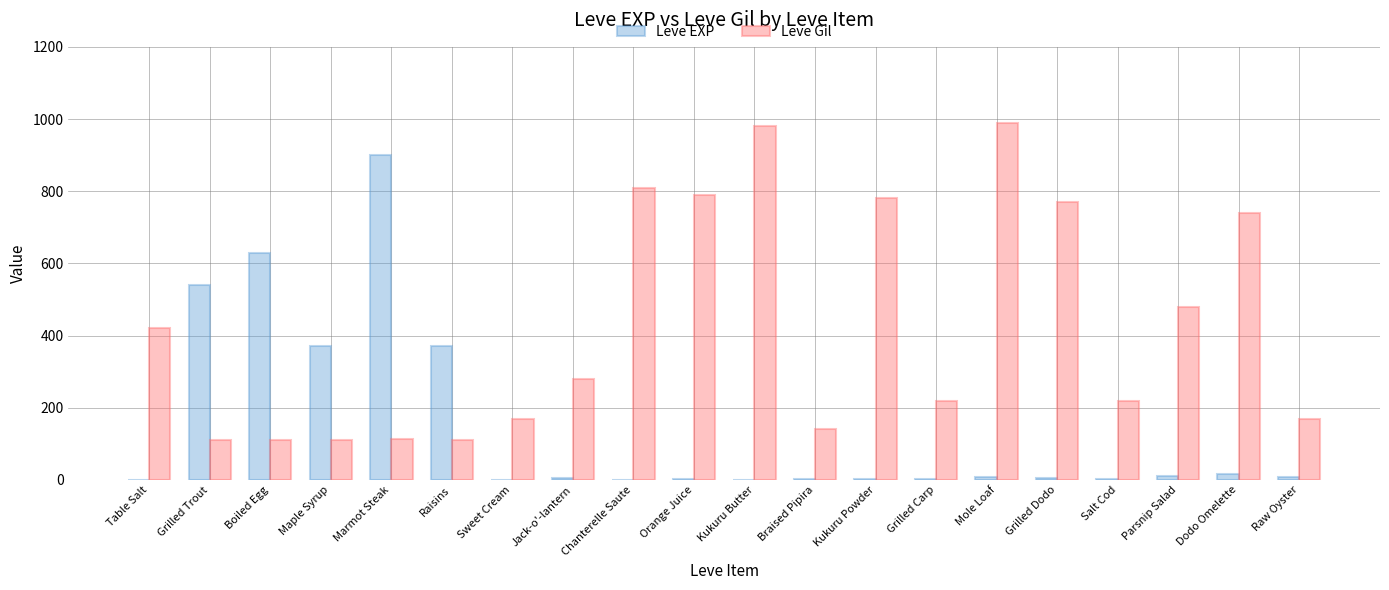

Which series has the widest spread of values?

Leve EXP